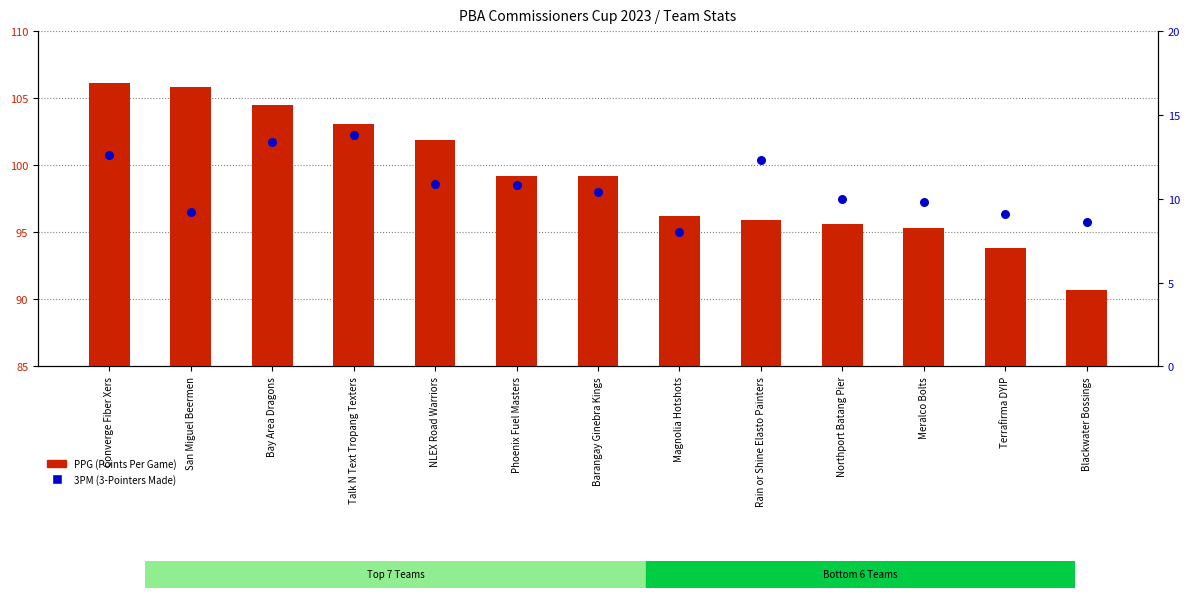

Which series contains the lowest Y value?

3PM (3-Pointers Made)